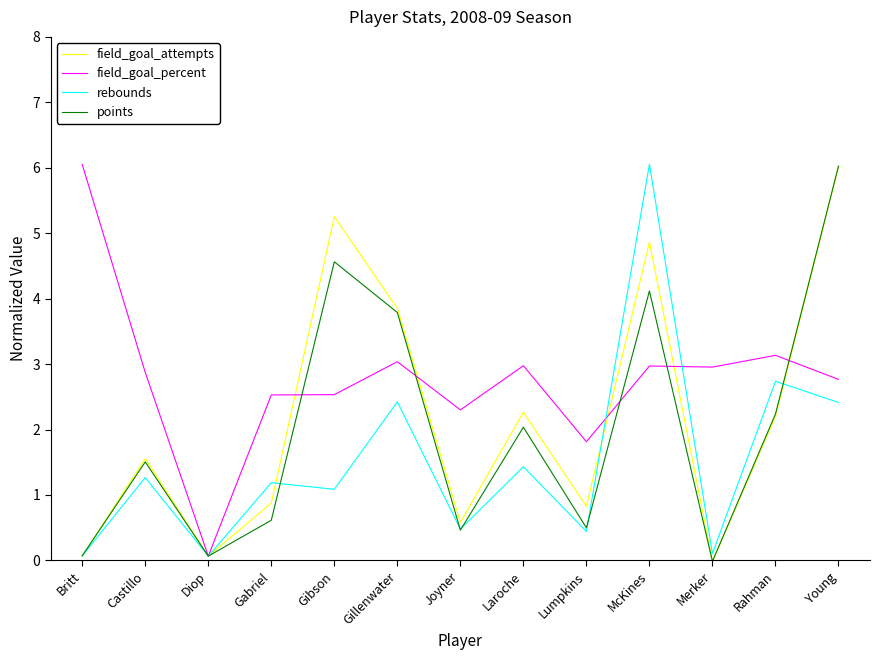

Read the points value at McKines.

4.1